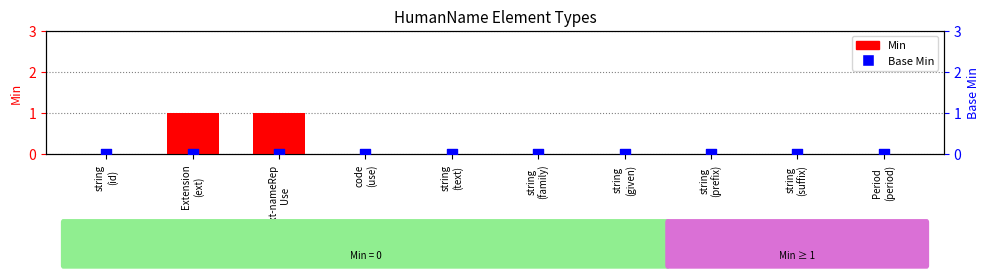

At which category is the sum across all series the highest?

Extension
(ext)